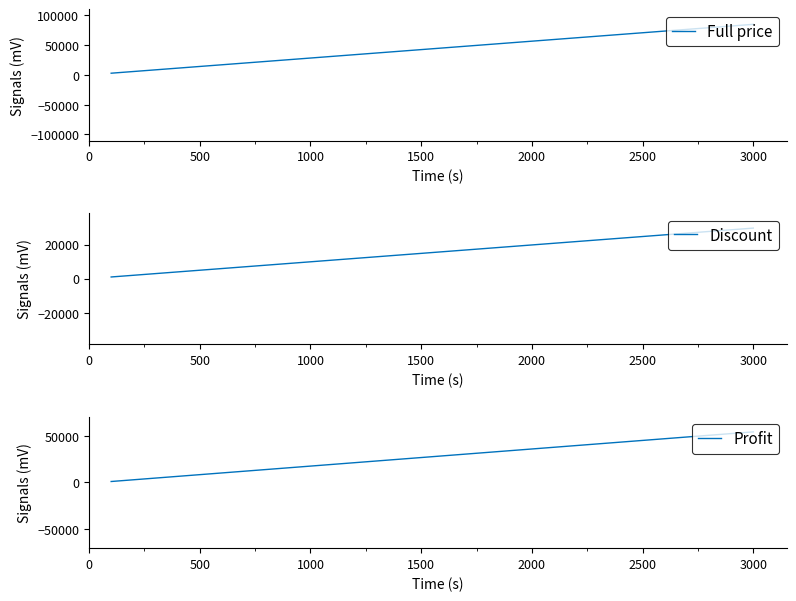

The value of Discount at 2500 is 7077.1. True or false?

False